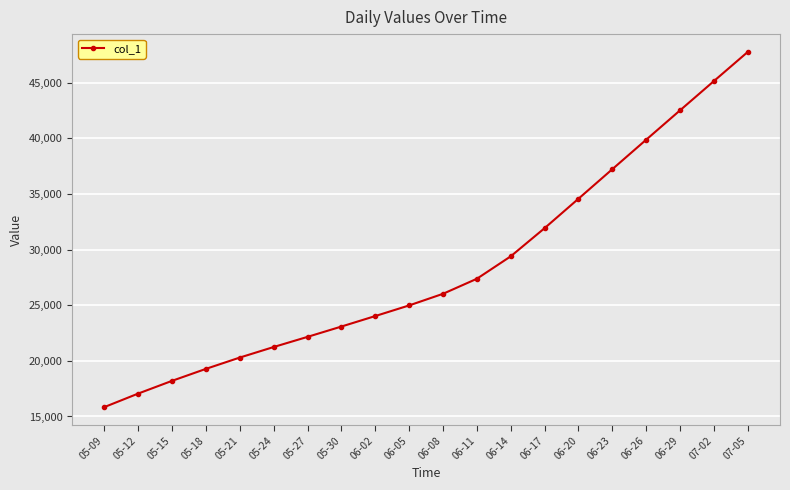

How many lines are shown in the chart?

1